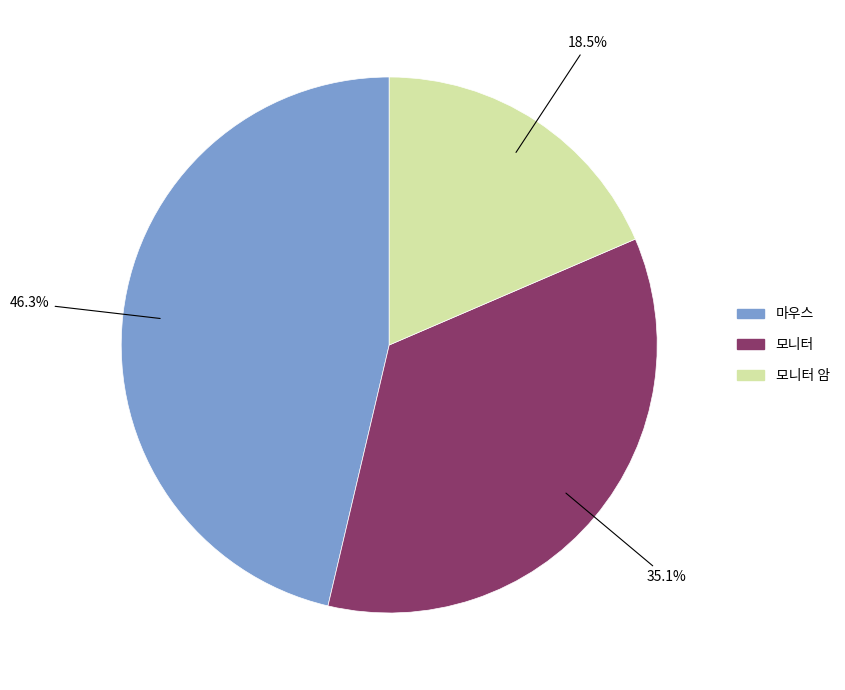

Does any single category account for the majority?

No